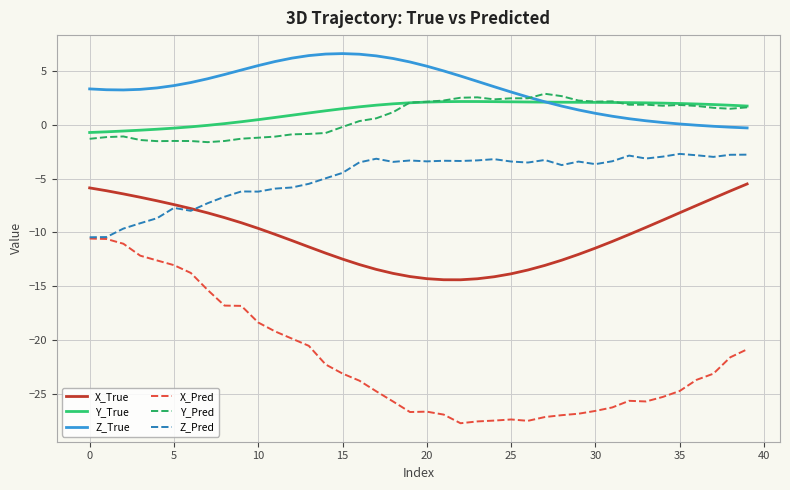

Which series has the largest range (max minus min)?

X_Pred